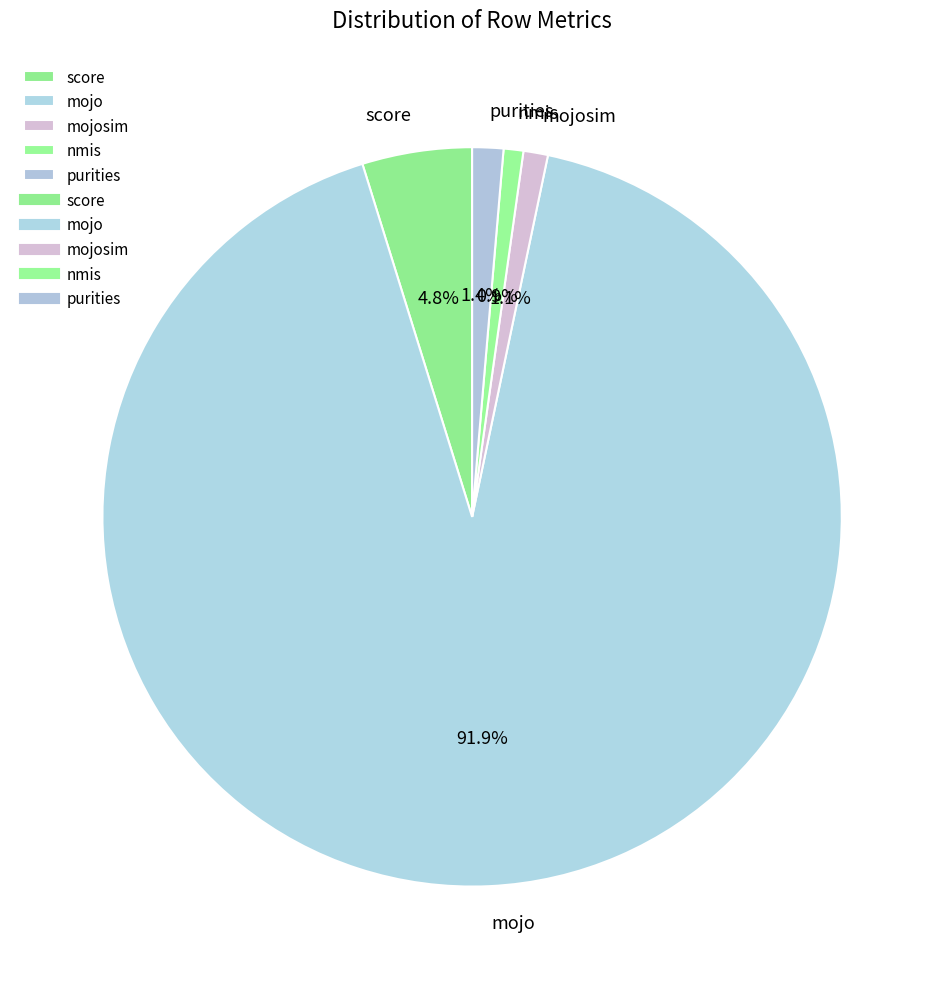

Is purities the majority of the pie?

No